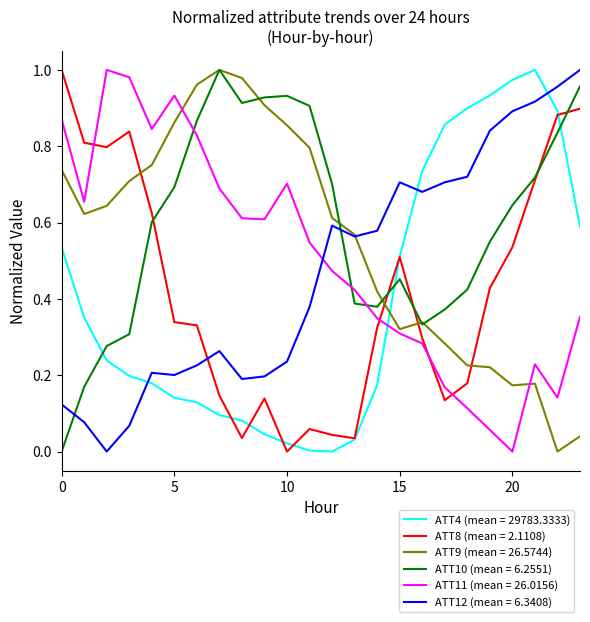

How many intersections are there between ATT11 (mean = 26.0156) and ATT10 (mean = 6.2551)?

3